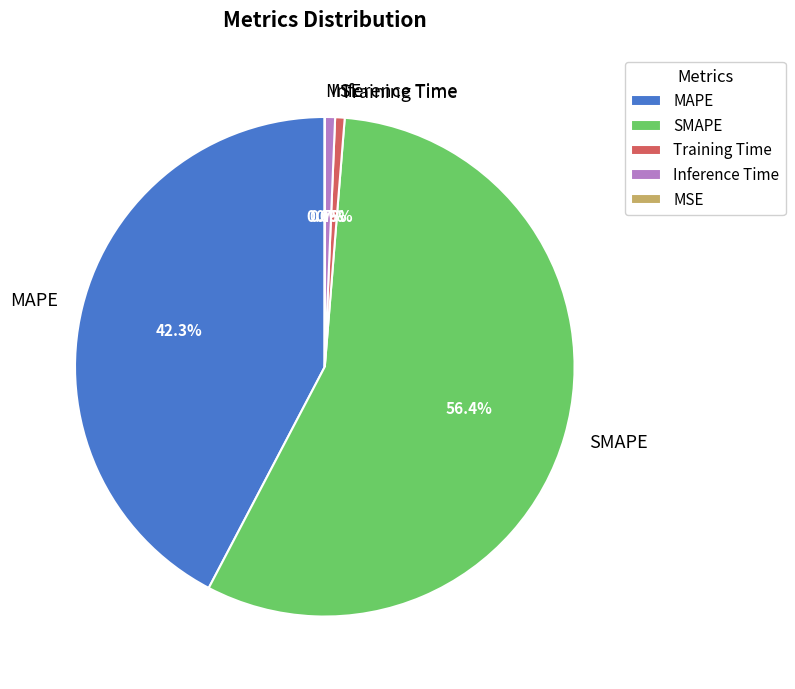

Which category accounts for the majority?

SMAPE